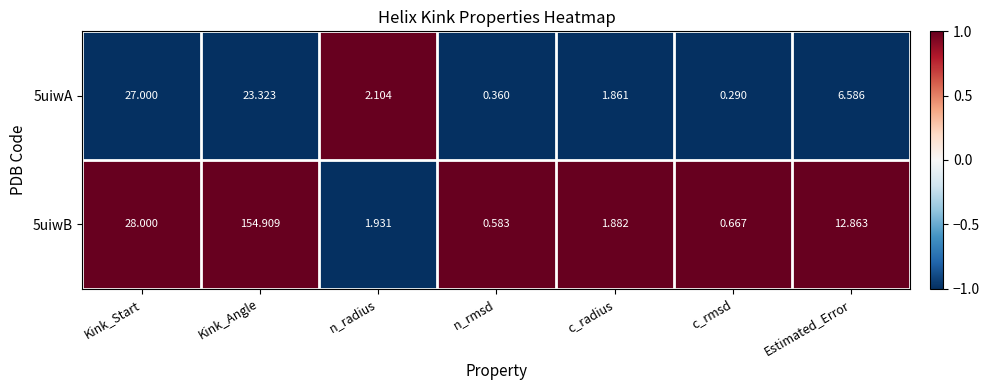

At which label does 5uiwA reach its minimum?

c_rmsd